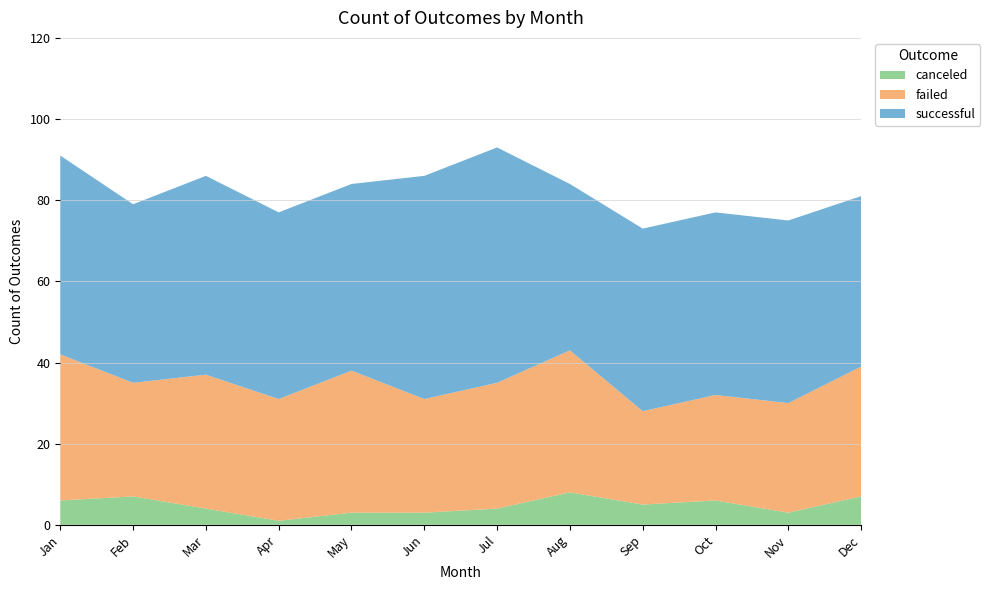

Reading left to right, what are all the values shown in this chart?

canceled: Jan=6	Feb=7	Mar=4	Apr=1	May=3	Jun=3	Jul=4	Aug=8	Sep=5	Oct=6	Nov=3	Dec=7
failed: Jan=36	Feb=28	Mar=33	Apr=30	May=35	Jun=28	Jul=31	Aug=35	Sep=23	Oct=26	Nov=27	Dec=32
successful: Jan=49	Feb=44	Mar=49	Apr=46	May=46	Jun=55	Jul=58	Aug=41	Sep=45	Oct=45	Nov=45	Dec=42